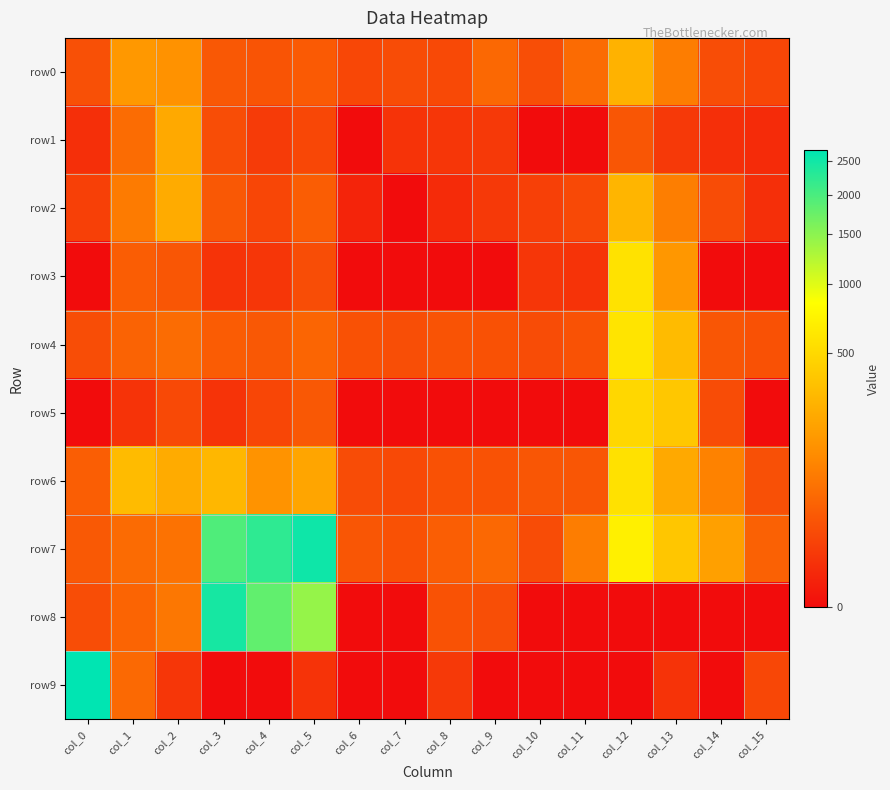

Between col_0 and col_6, which series saw the biggest shift?

row9